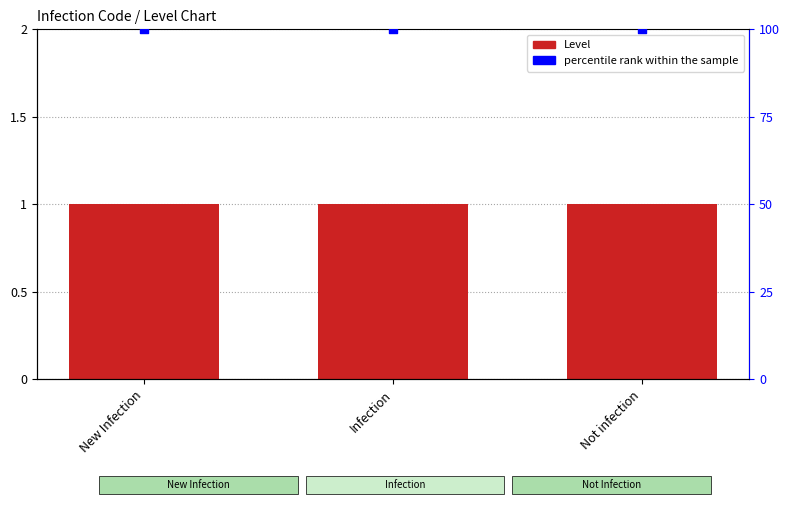

Which series contains the lowest Y value?

Level